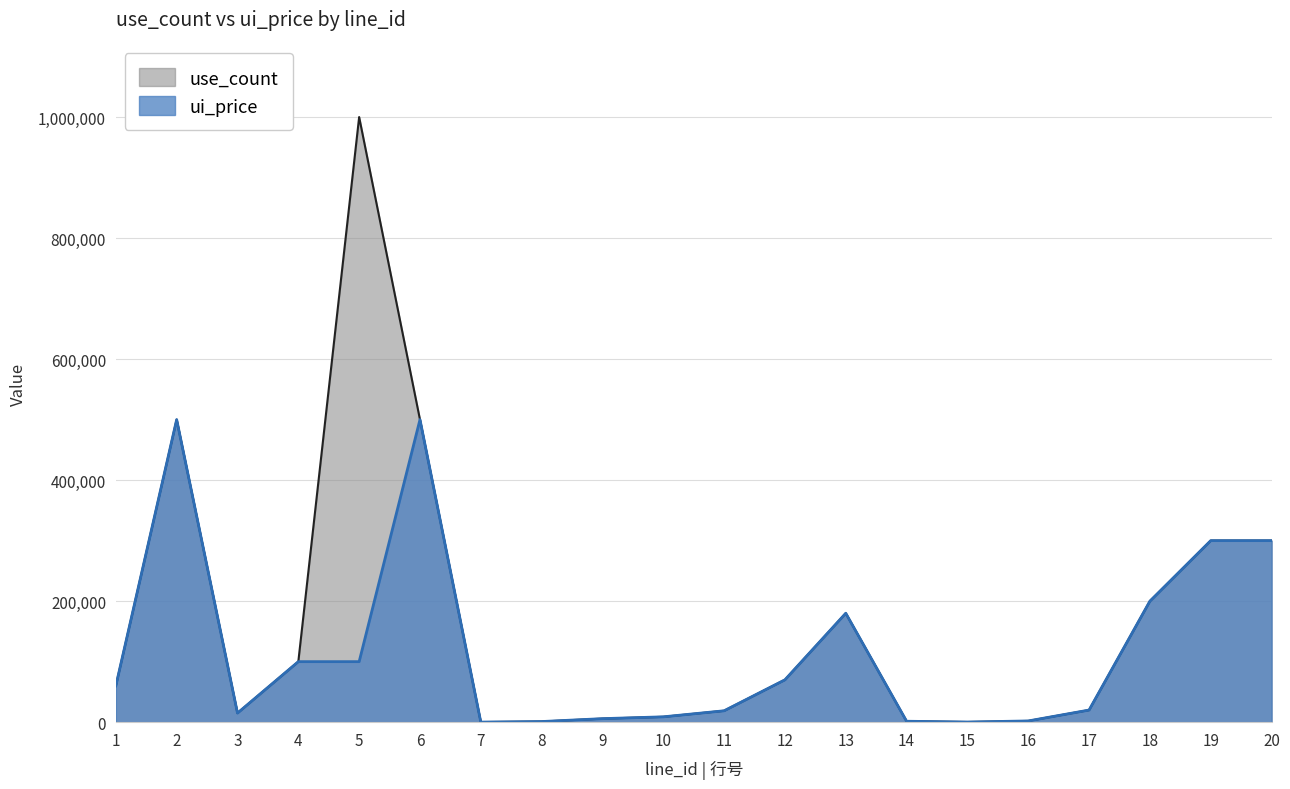

True or false: ui_price has a value of 18800 at 11.

True